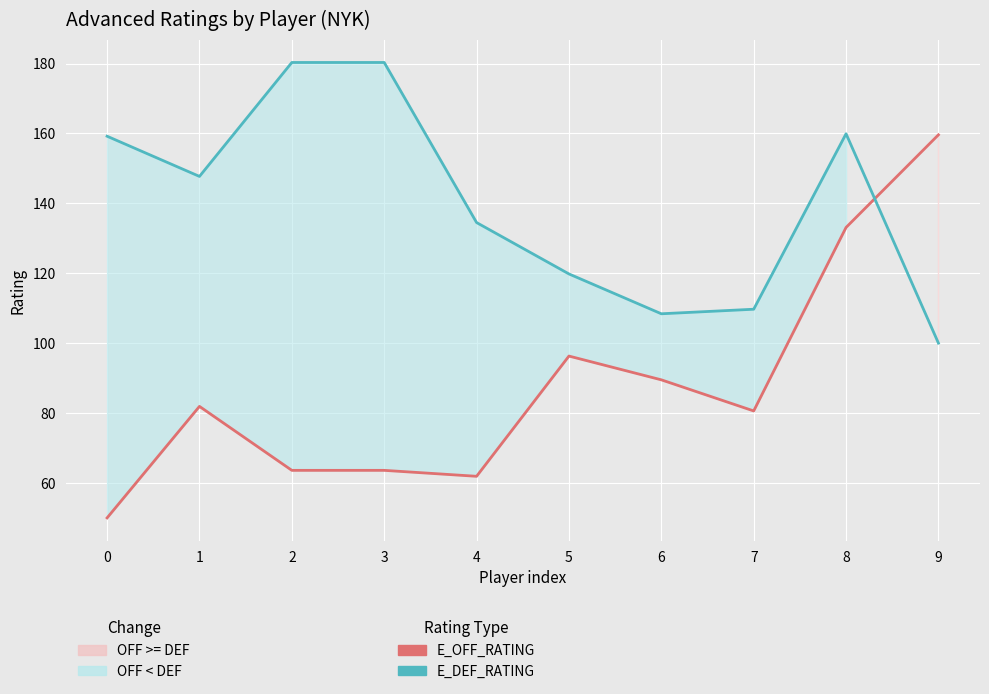

At which label does NYK E_DEF_RATING reach its peak?

2